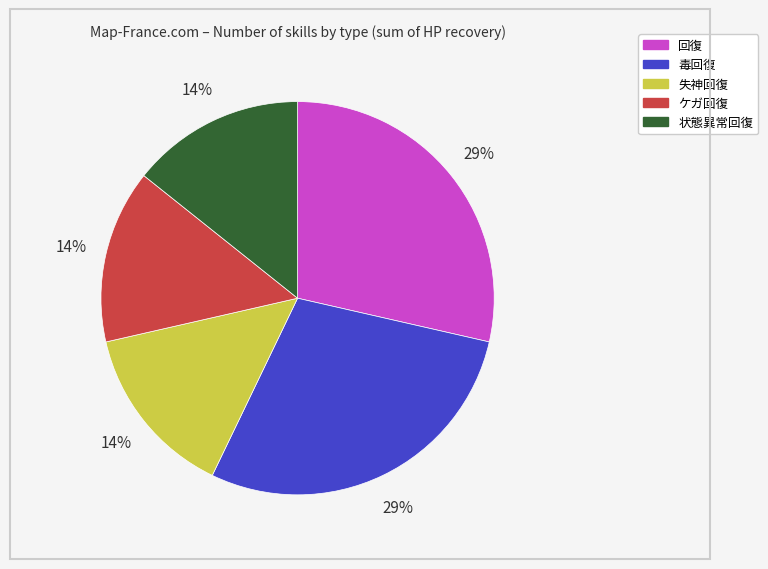

To the nearest percent, what percentage of the pie is 失神回復?

14%